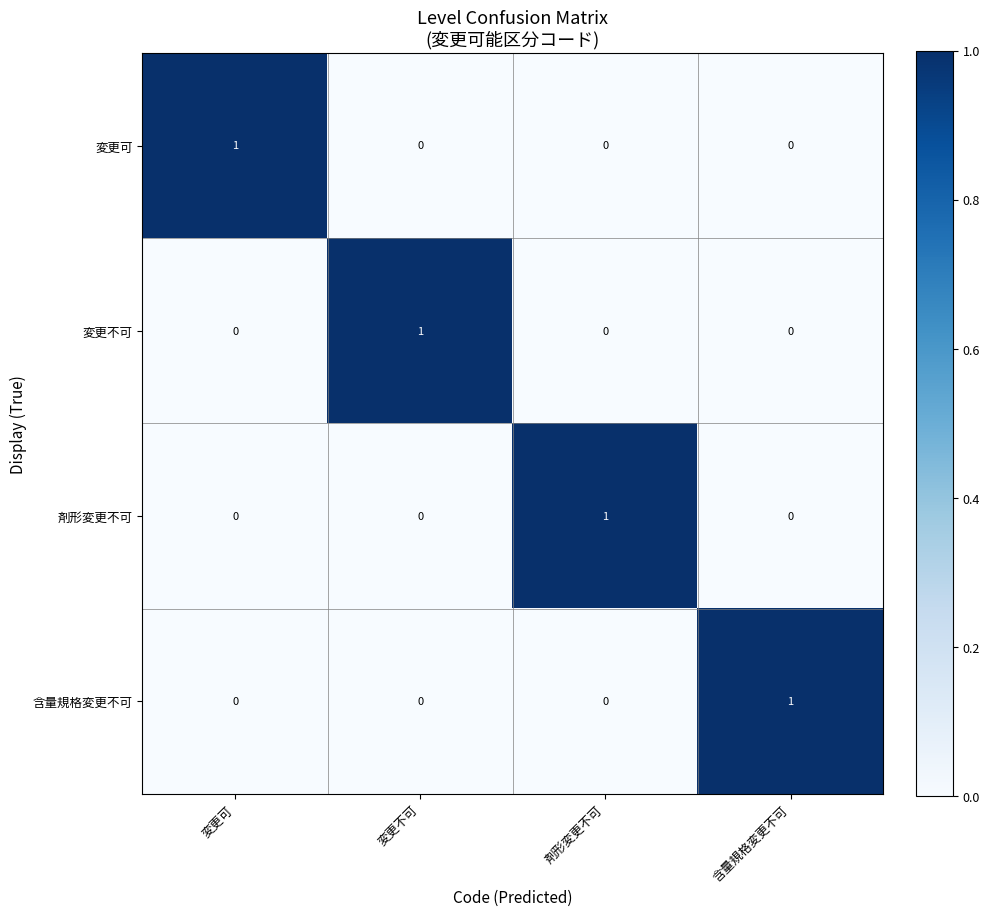

Is it true that 変更不可 equals 0 at 剤形変更不可?

True